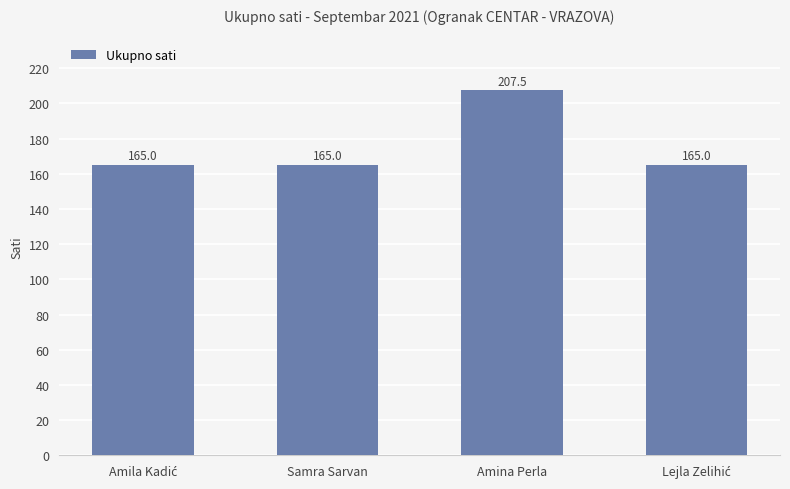

The value at Amina Perla is 75.9. True or false?

False